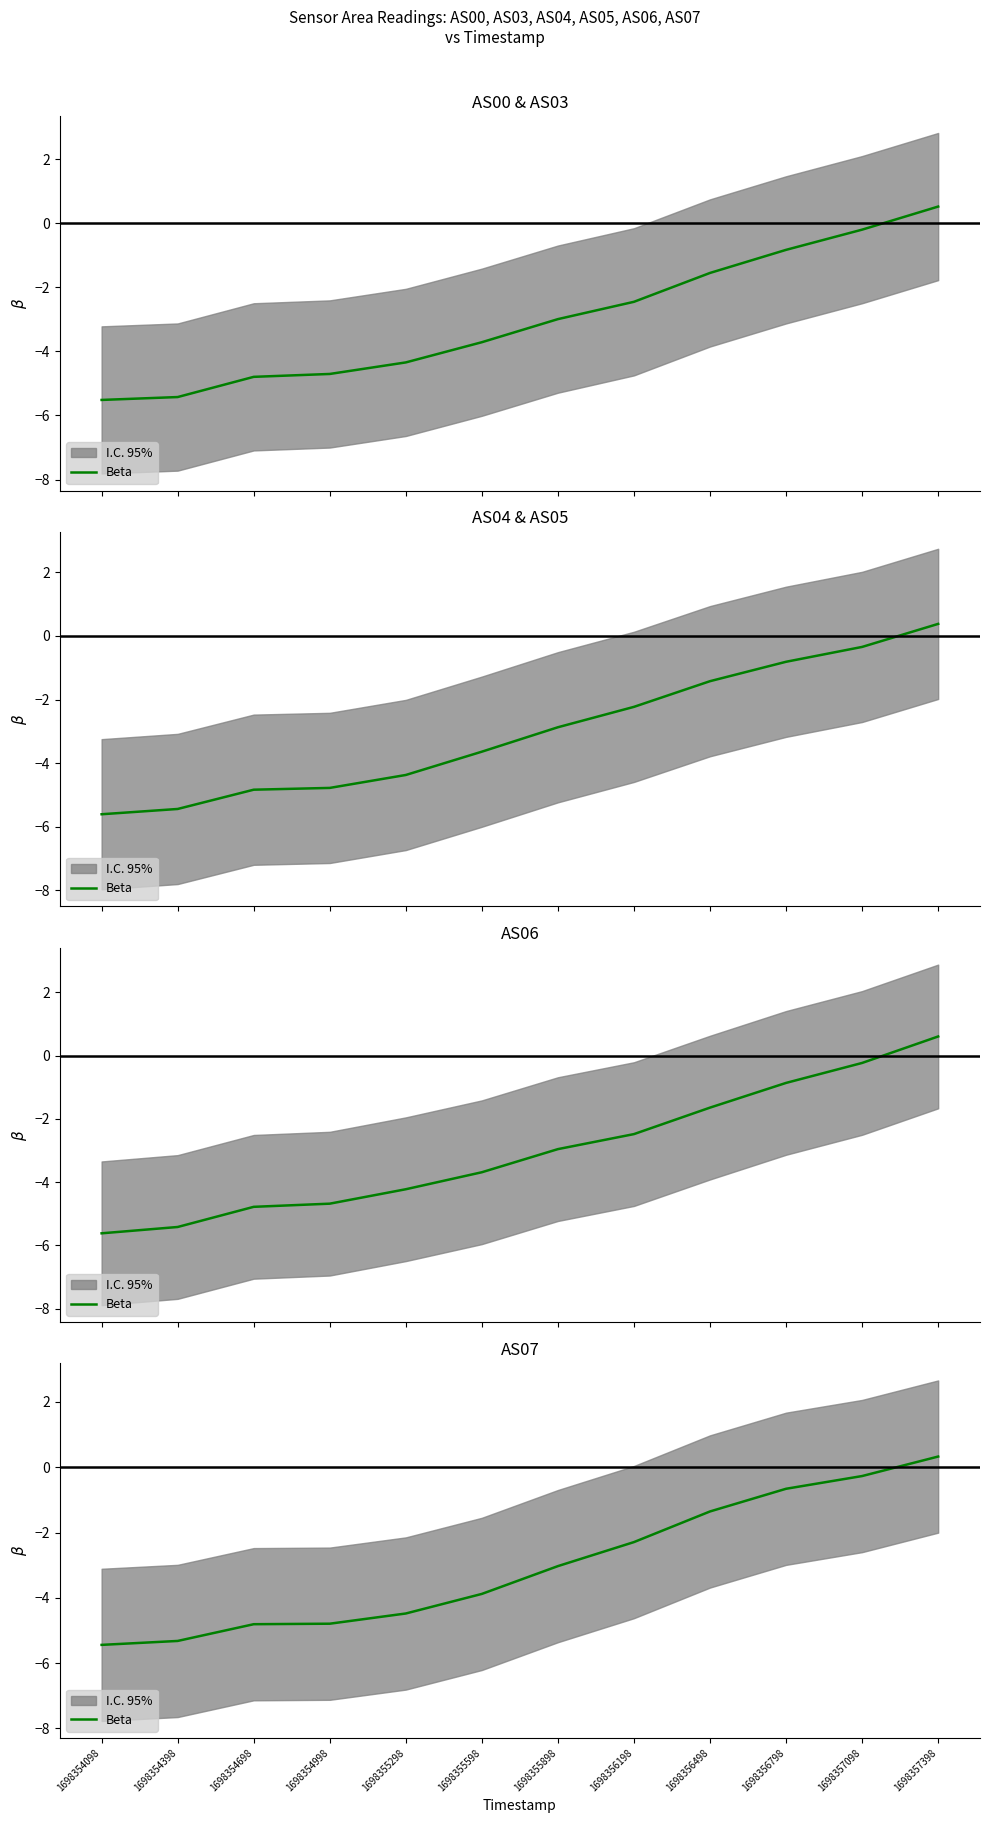

True or false: there are more than 1 points higher than both neighbors.

False